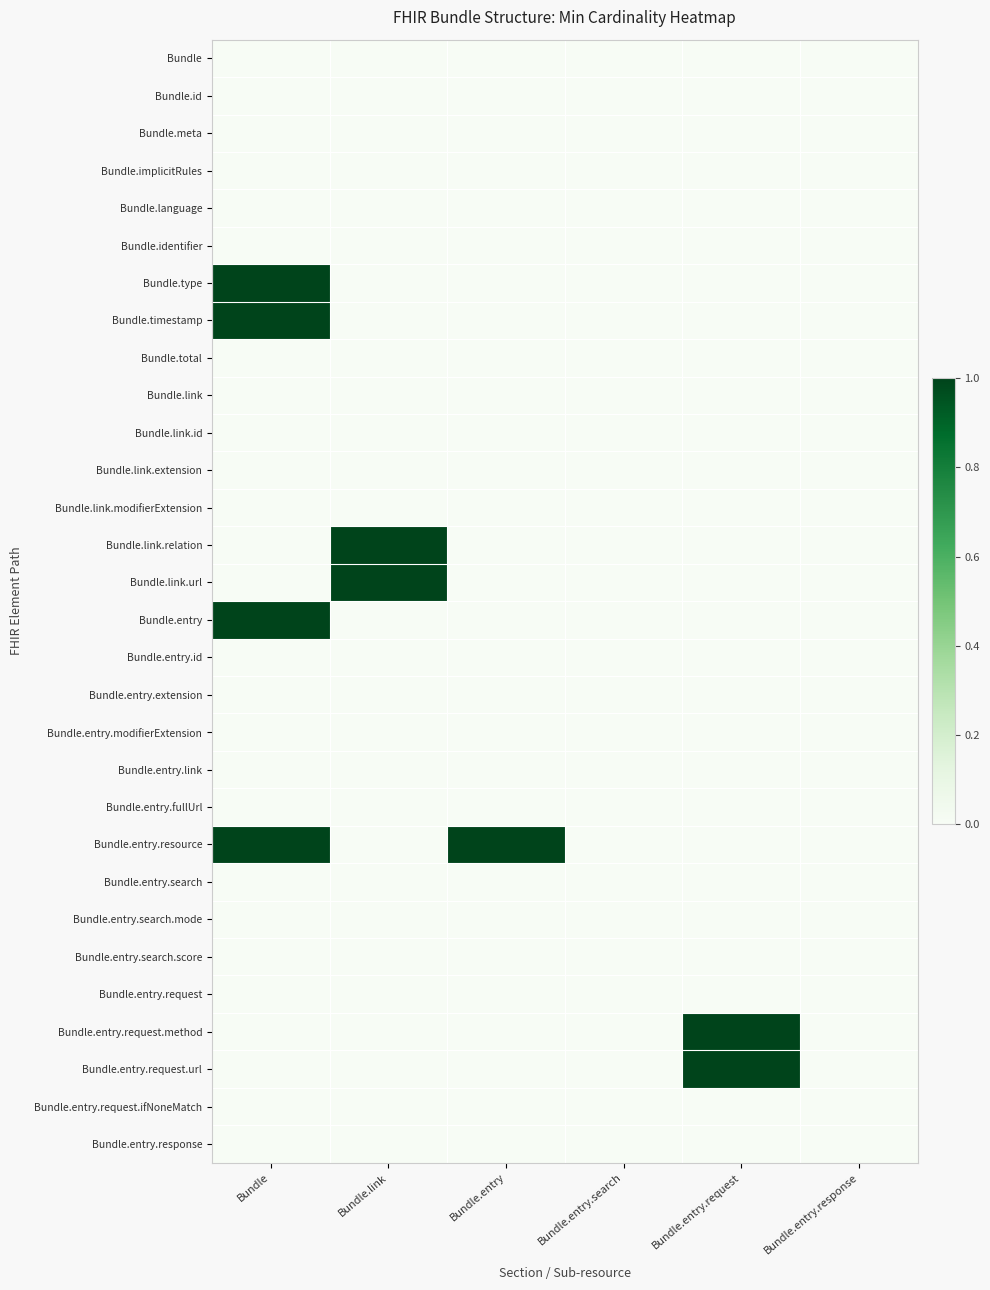

Which series has the largest total across all categories?

Bundle.entry.resource